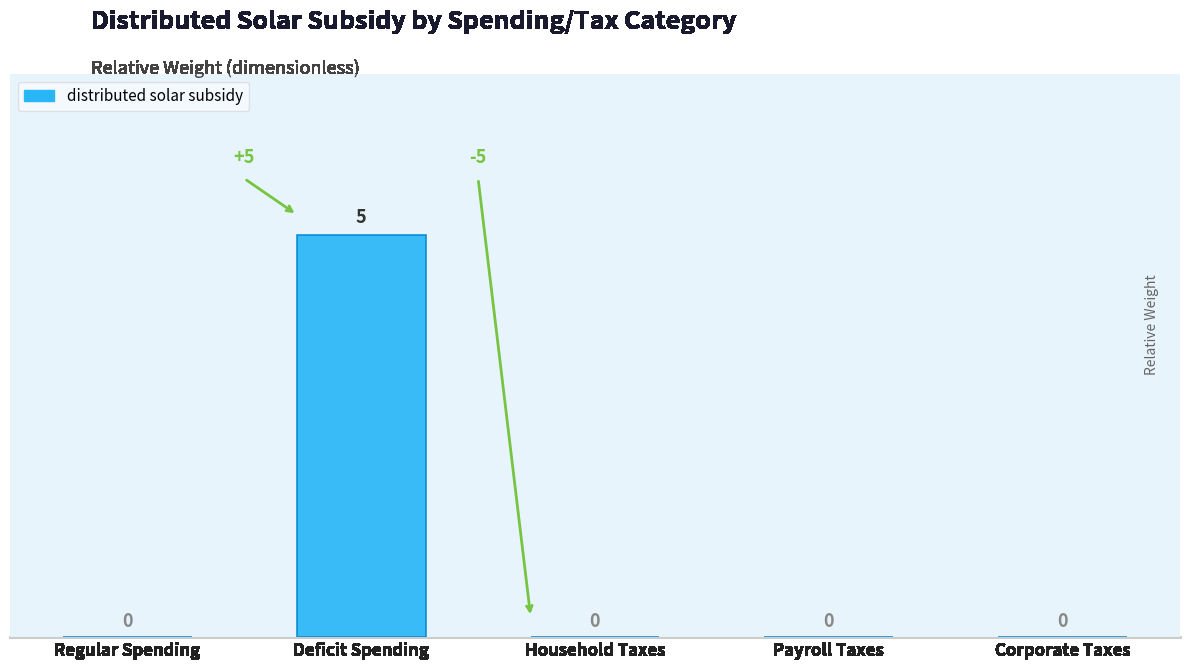

Reading left to right, extract all data points from this chart.

0	5	0	0	0